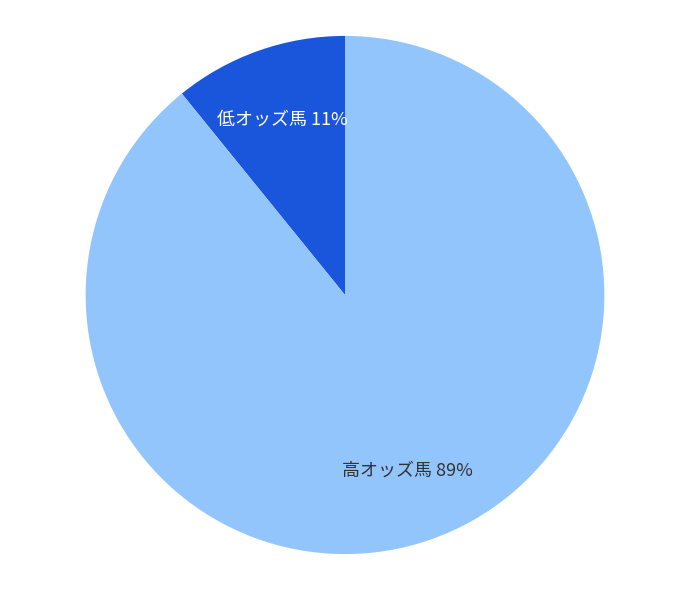

To the nearest percent, what portion does 低オッズ馬 represent?

11%